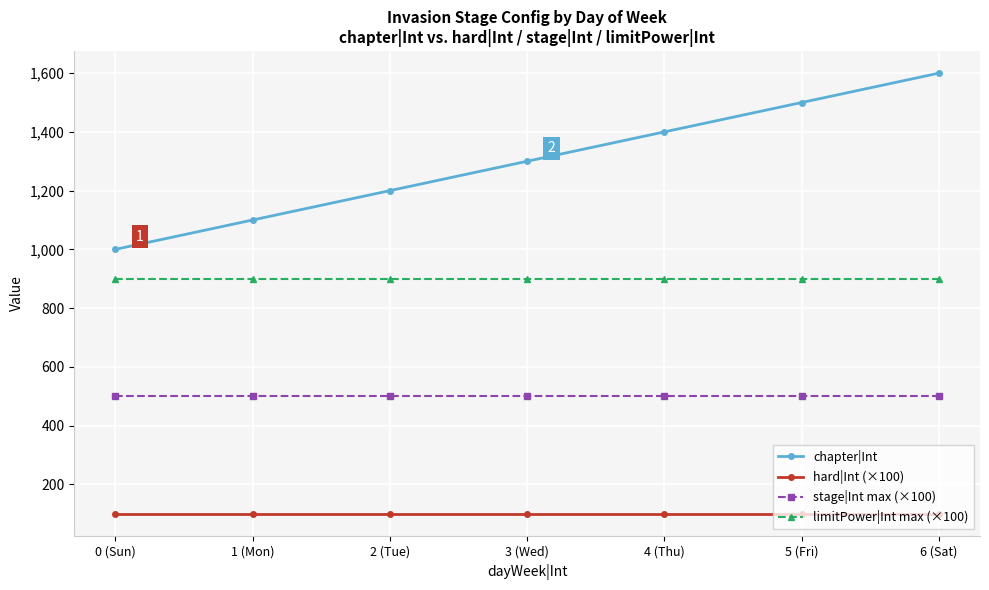

List the series in order of their overall mean, lowest first.

hard|Int (×100), stage|Int max (×100), limitPower|Int max (×100), chapter|Int